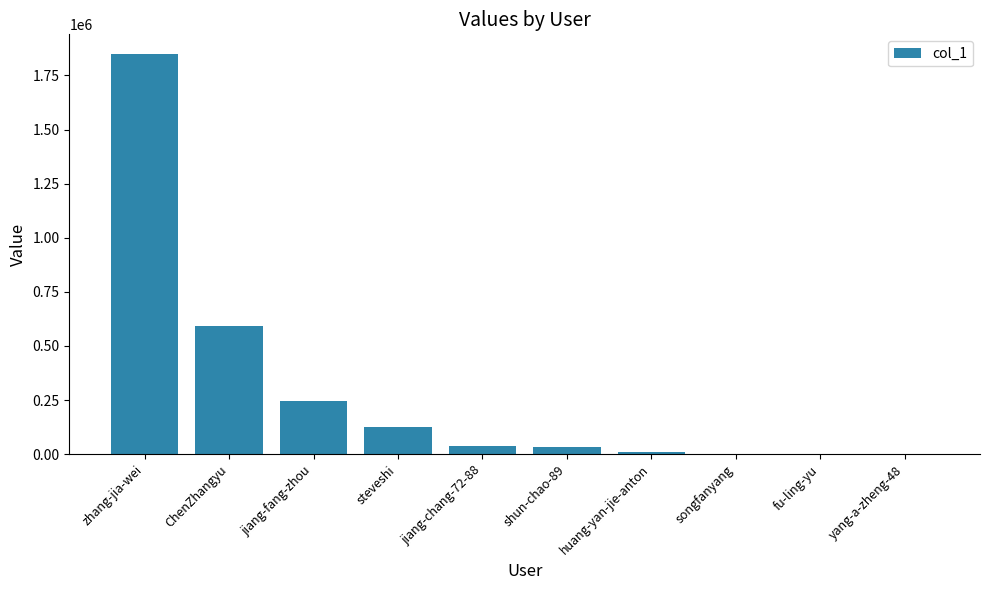

What is the greatest value displayed?

1847528